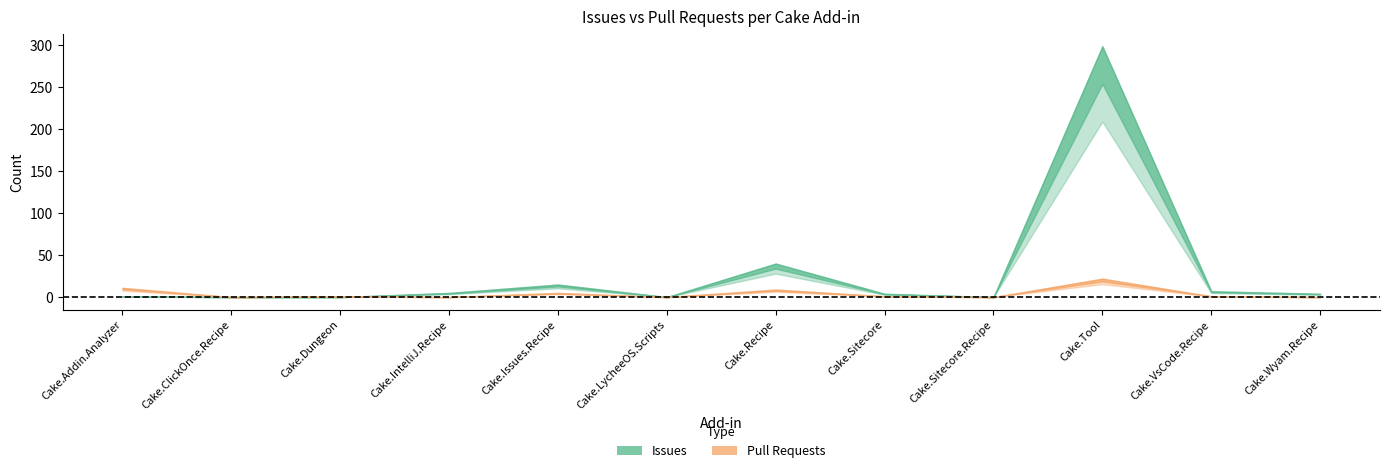

The issues series shows 2 at Cake.Addin.Analyzer. True or false?

False